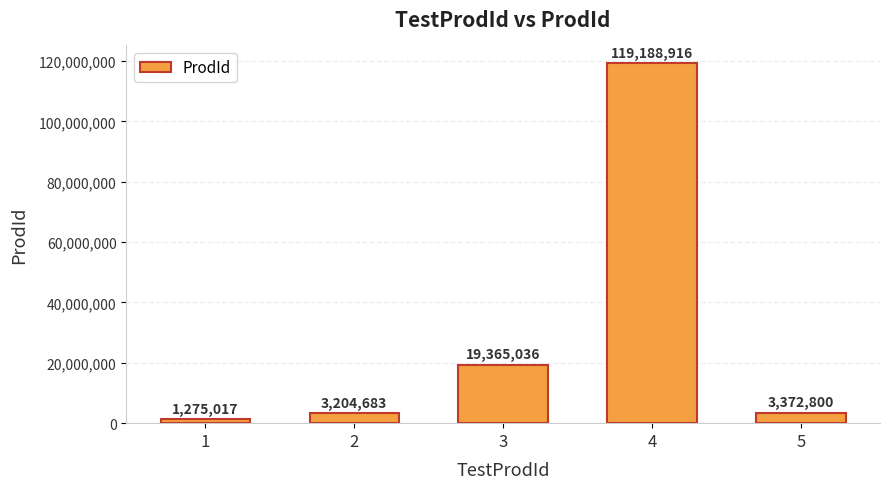

Reading left to right, extract all data points from this chart.

1275017	3204683	19365036	119188916	3372800